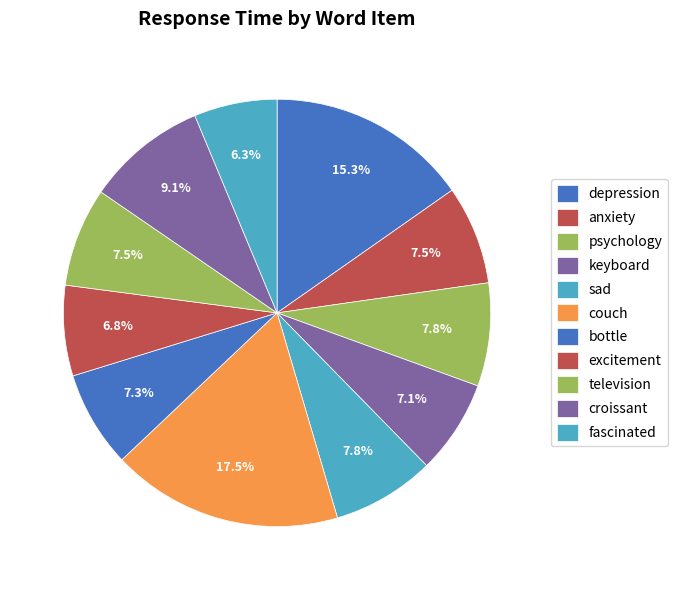

Do keyboard and depression together represent more than half of the pie?

No